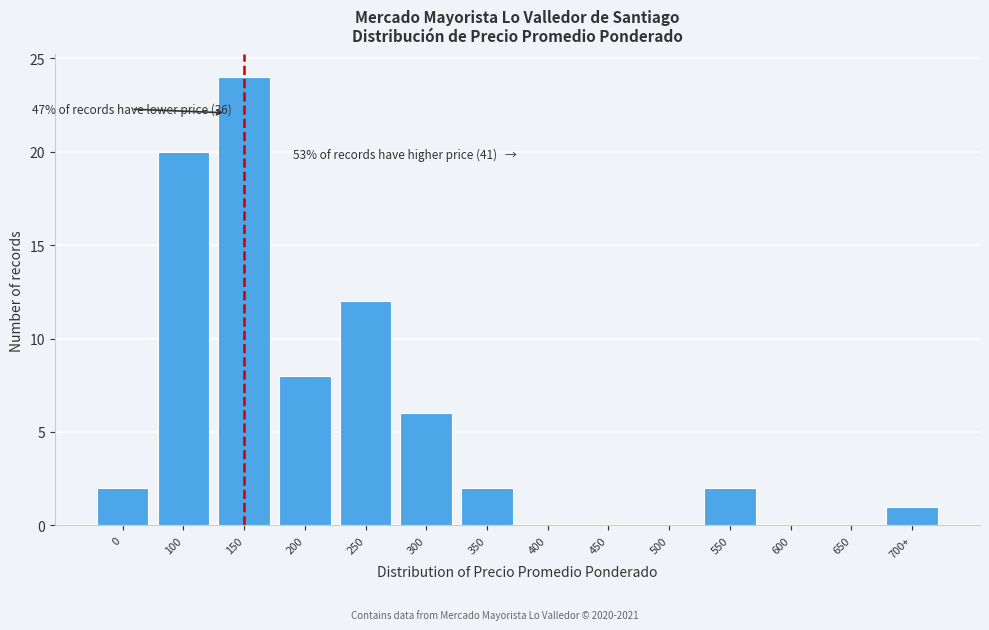

Reading left to right, transcribe all the data shown in this chart.

0=2	100=20	150=24	200=8	250=12	300=6	350=2	400=0	450=0	500=0	550=2	600=0	650=0	700+=1